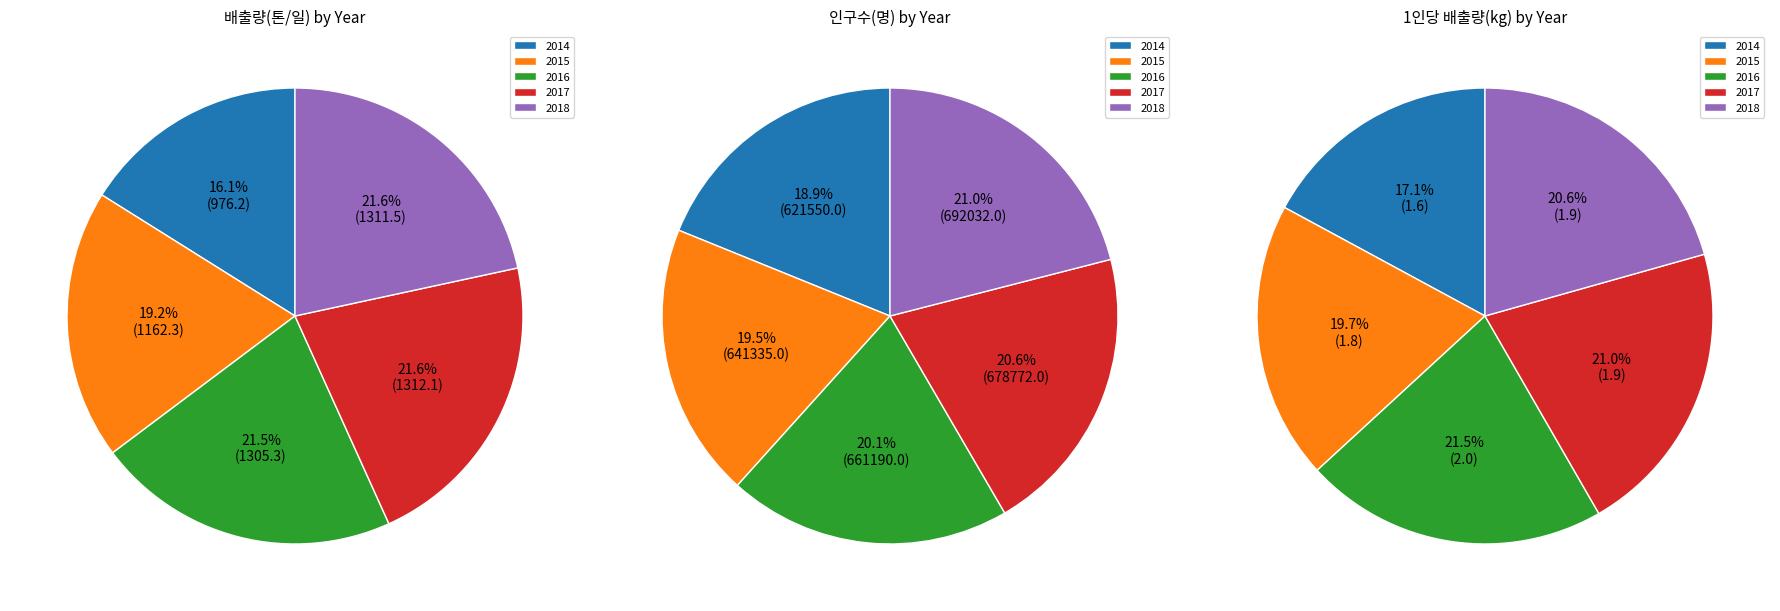

Rank the series by their maximum value, from lowest to highest.

1인당 배출량(kg), 배출량(톤/일), 인구수(명)